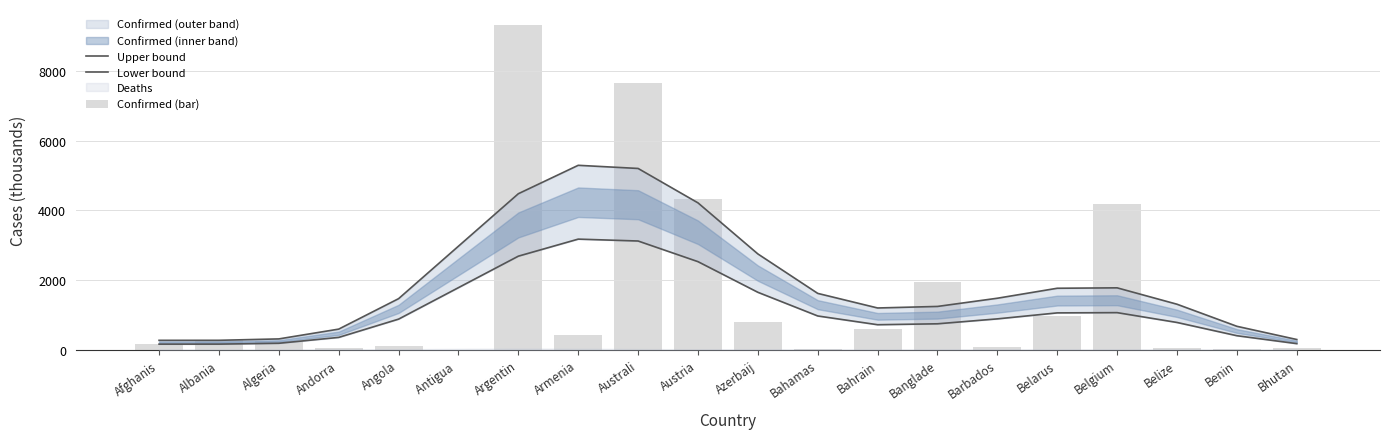

Reading right to left, list all the values displayed in this chart.

Upper bound: 296.2	675.1	1308.6	1778.7	1766.8	1480.5	1245.0	1200.9	1619.5	2751.7	4216.8	5204.1	5294.3	4479.1	2974.1	1468.1	594.4	313.3	273.3	272.7
Lower bound: 177.7	405.0	785.2	1067.2	1060.1	888.3	747.0	720.5	971.7	1651.0	2530.1	3122.4	3176.6	2687.4	1784.5	880.9	356.6	188.0	164.0	163.6
Confirmed (bar): 59.6	27.0	61.1	4177.4	982.9	82.3	1954.4	597.2	35.4	792.8	4327.8	7660.8	423.0	9313.5	8.5	99.8	43.2	265.9	276.7	181.1